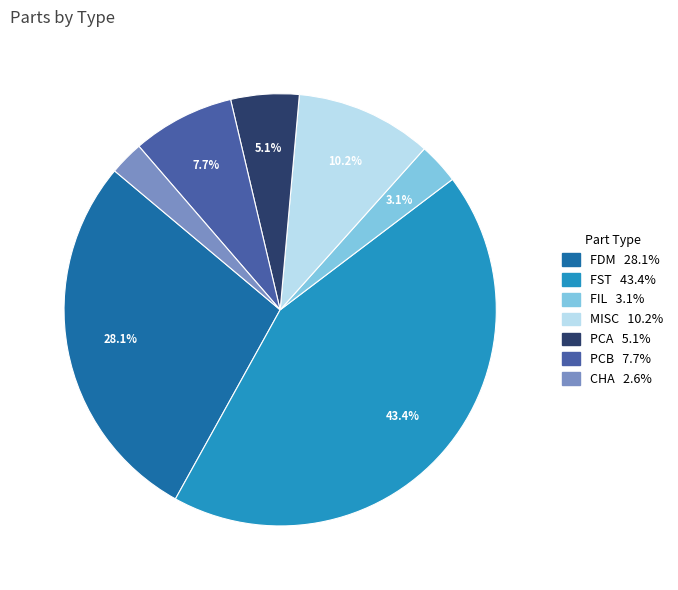

Which has a higher value, CHA or PCA?

PCA